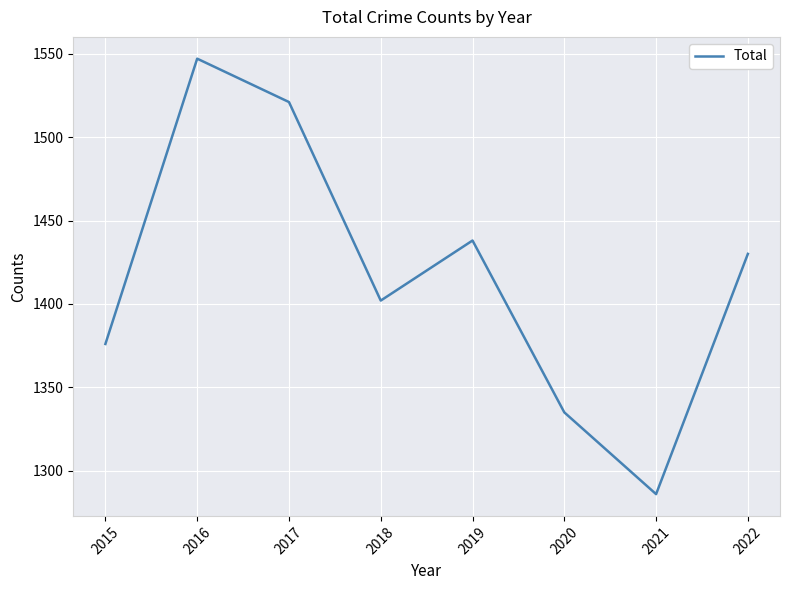

What is the change in value from 2019 to 2020?

-103